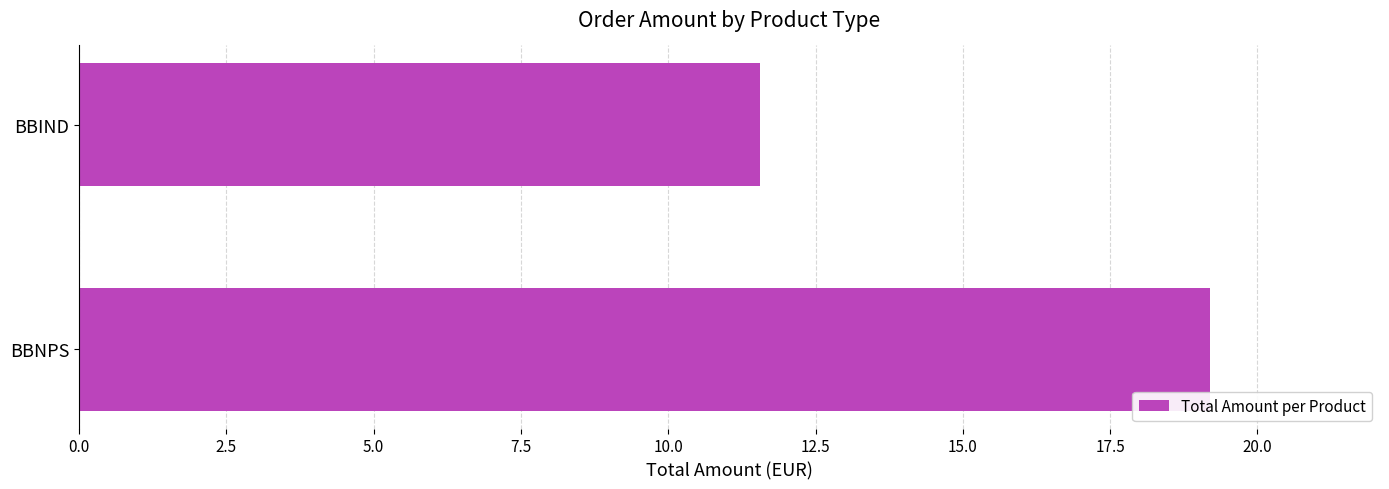

What is the minimum value shown in the chart?

11.6